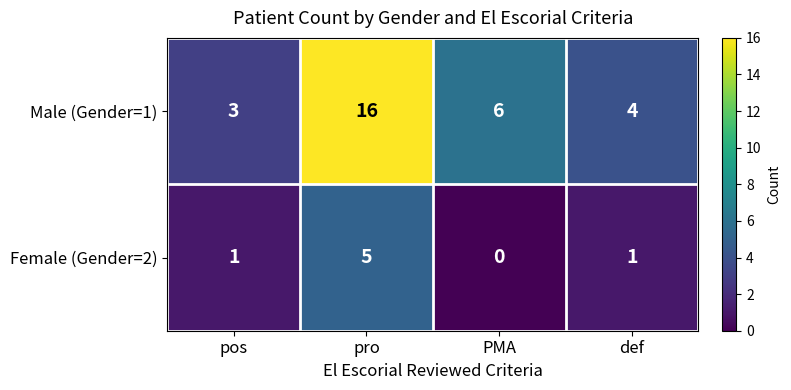

How many series are shown in this chart?

2